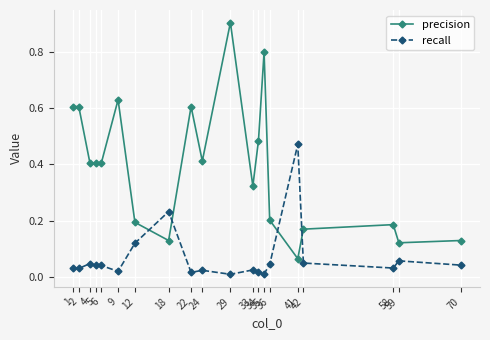

Rank the series by their maximum value, from lowest to highest.

recall, precision